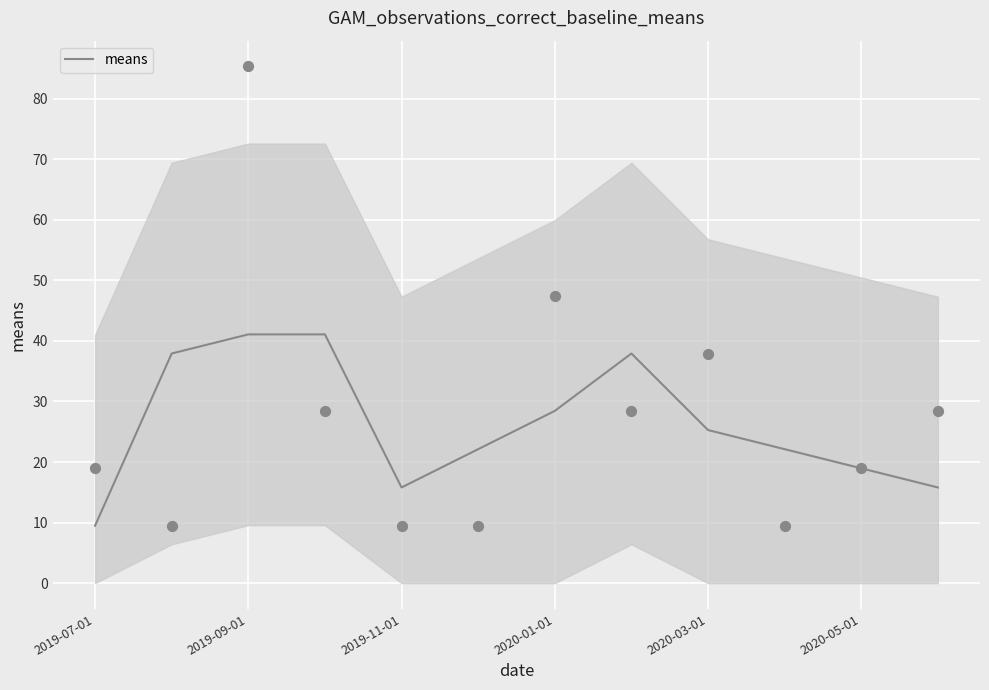

Which category has the lowest value in the means series?

2019-07-01